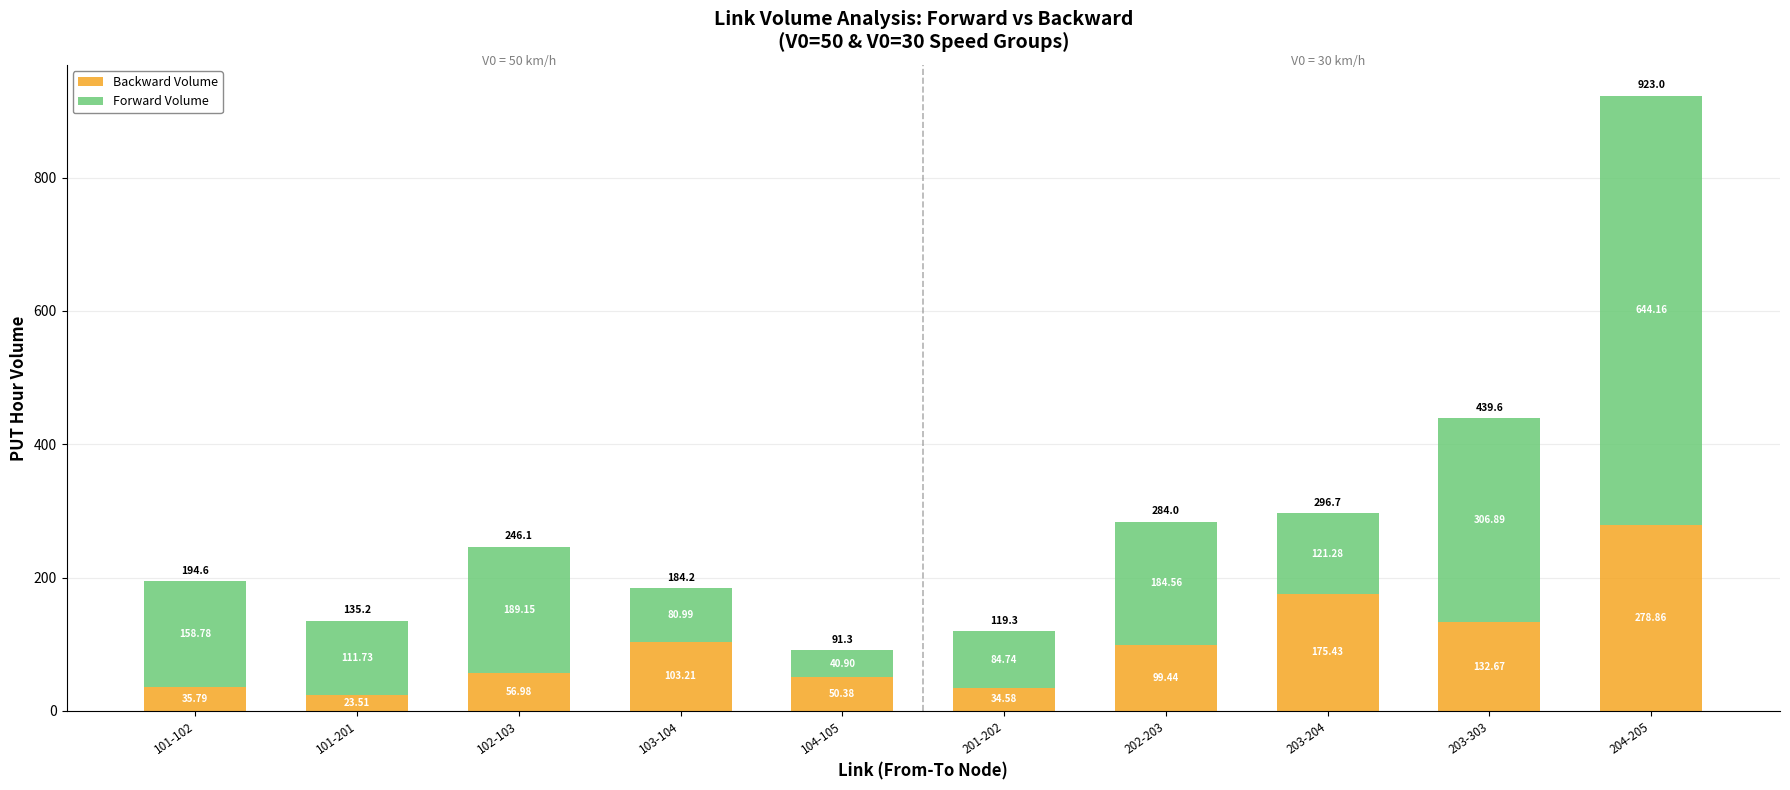

At which category is the sum across all series the highest?

204-205